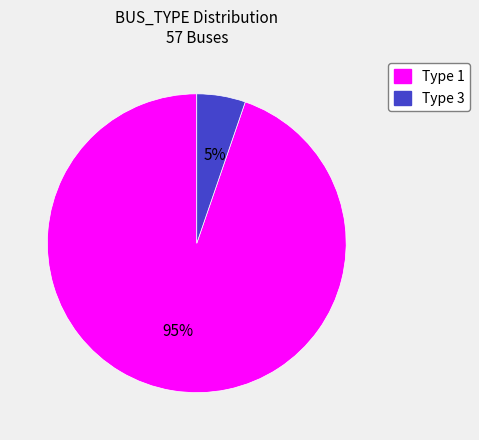

How many segments does this pie chart have?

2